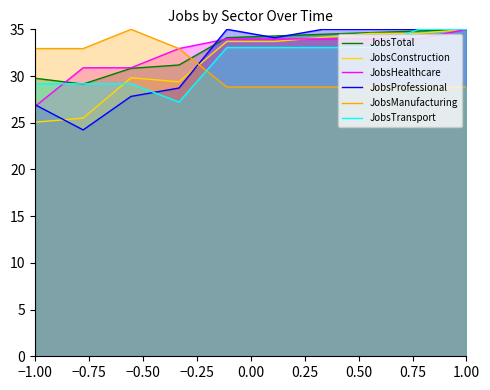

What is the difference between the highest and lowest values at 1.00?

6.2